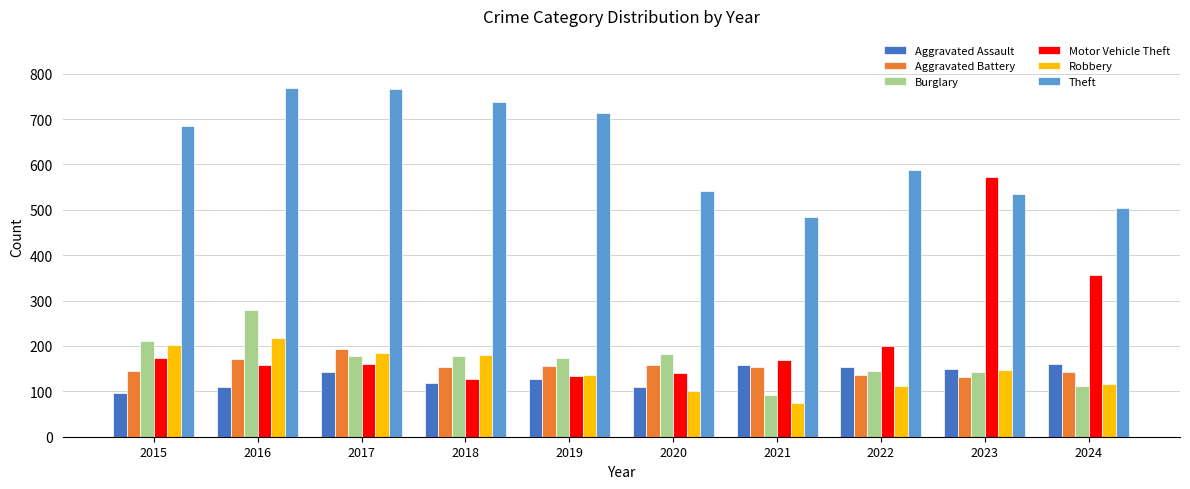

Is it true that Aggravated Assault equals 238 at 2017?

False